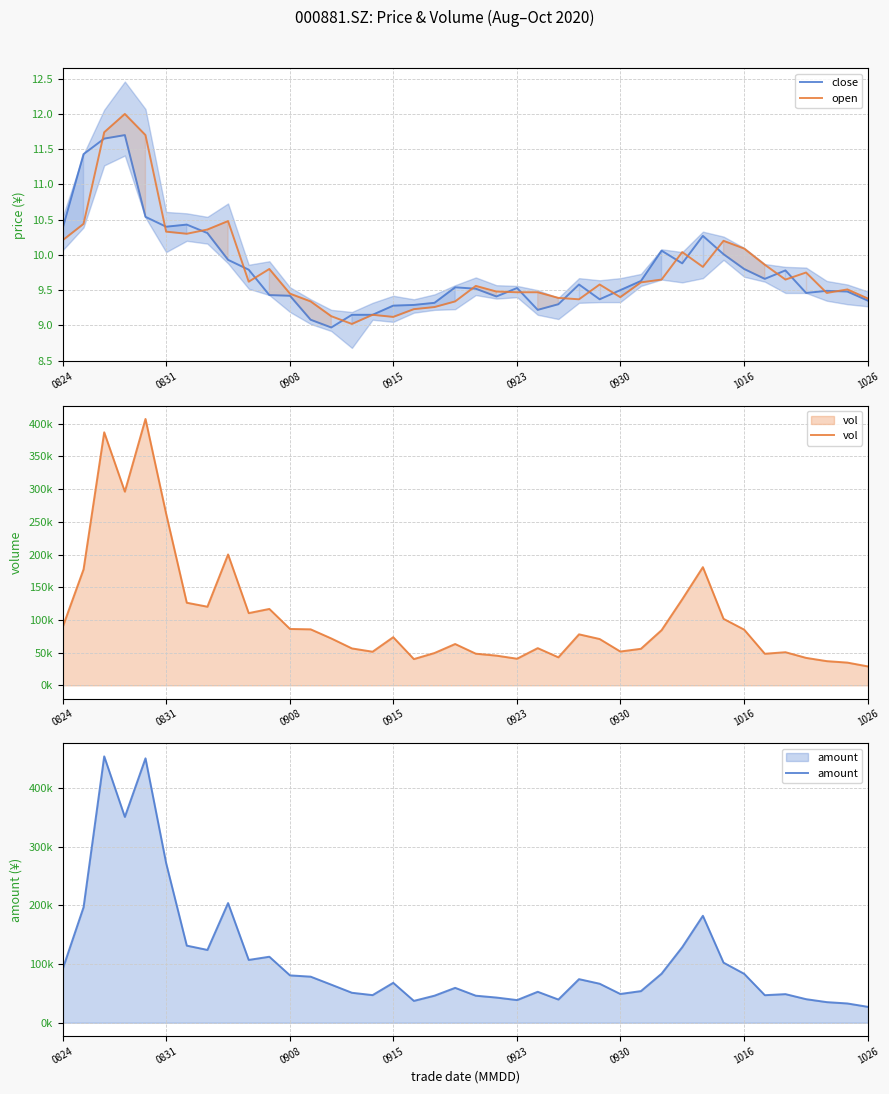

True or false: close has a value of 4.7 at 0915.

False